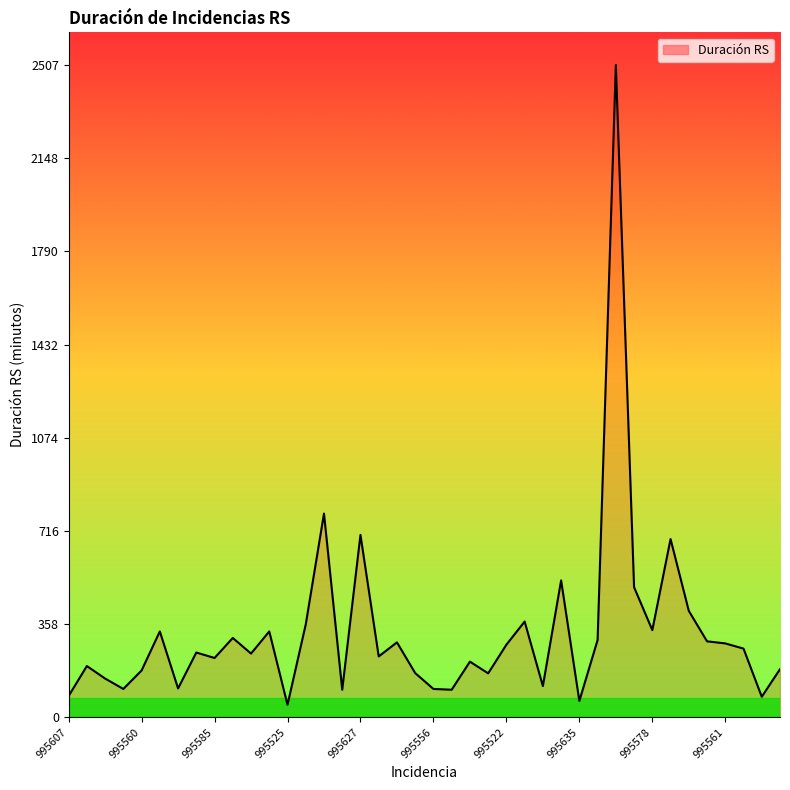

What is the maximum value shown in the chart?

2507